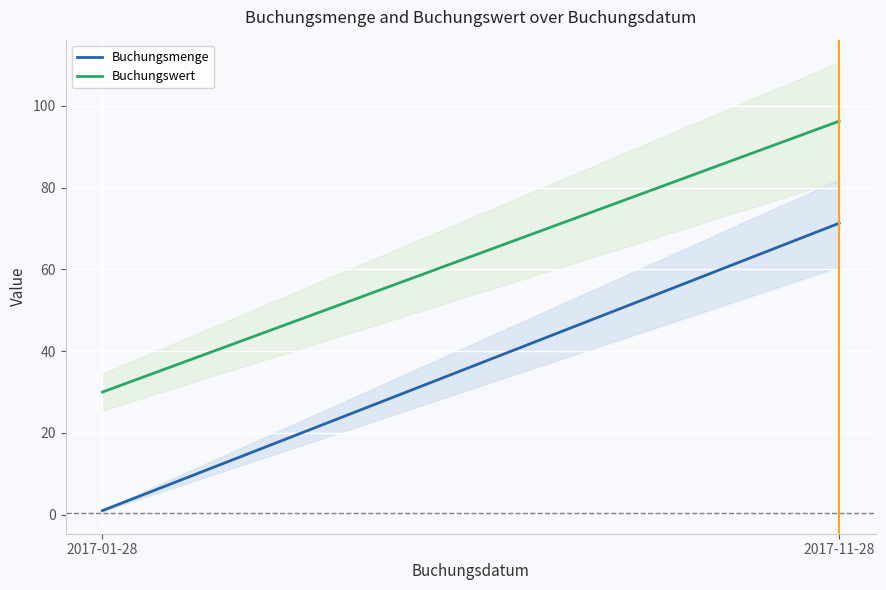

True or false: Buchungswert has a value of 30.0 at 2017-01-28.

True